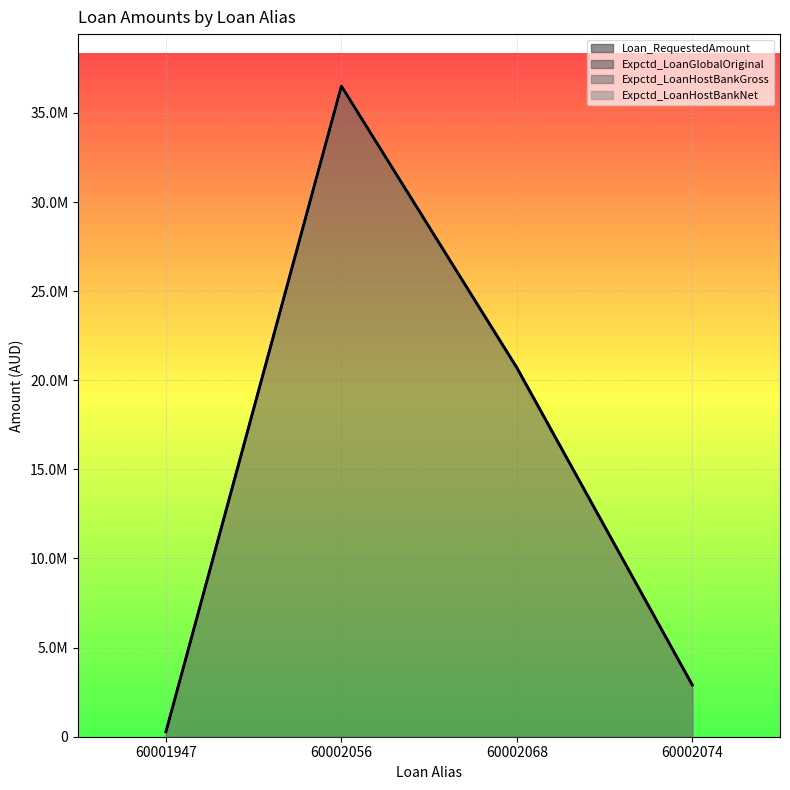

Reading left to right, transcribe all the data shown in this chart.

Loan_RequestedAmount: 60001947=275750	60002056=36500000	60002068=20700000	60002074=2900000
Expctd_LoanGlobalOriginal: 60001947=275750	60002056=36500000	60002068=20700000	60002074=2900000
Expctd_LoanHostBankGross: 60001947=275750	60002056=36500000	60002068=20700000	60002074=2900000
Expctd_LoanHostBankNet: 60001947=275750	60002056=36500000	60002068=20700000	60002074=2900000